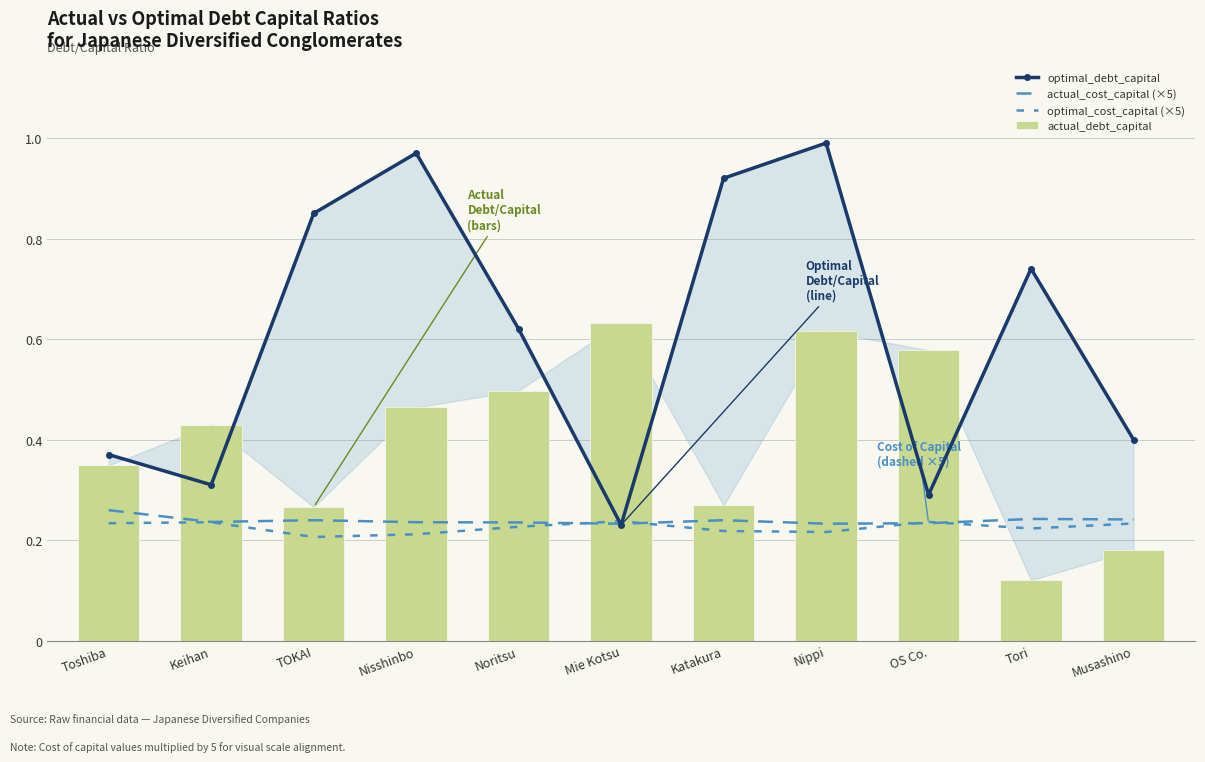

What is the label of the 7th bar from the left?

Katakura